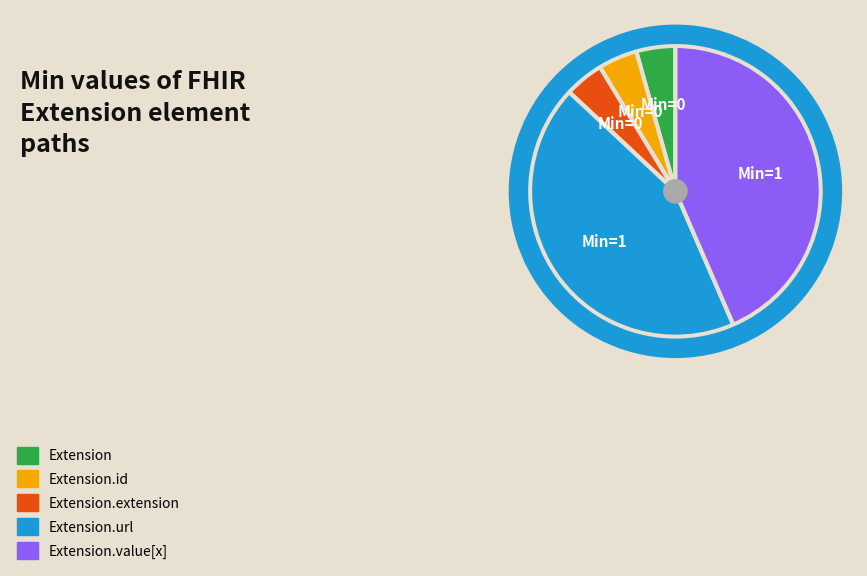

Is there a majority slice in this chart?

No